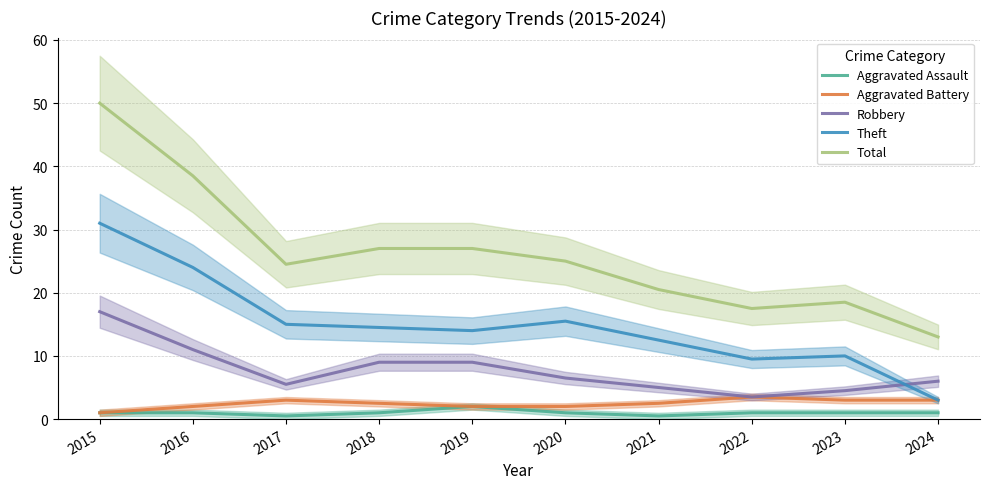

What is the sum of all Aggravated Assault values?

10.0